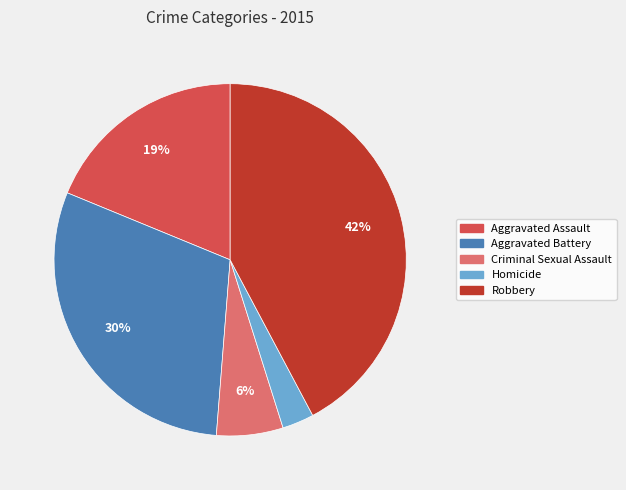

Approximately how many times larger is the value at Criminal Sexual Assault compared to Aggravated Battery?

0.2